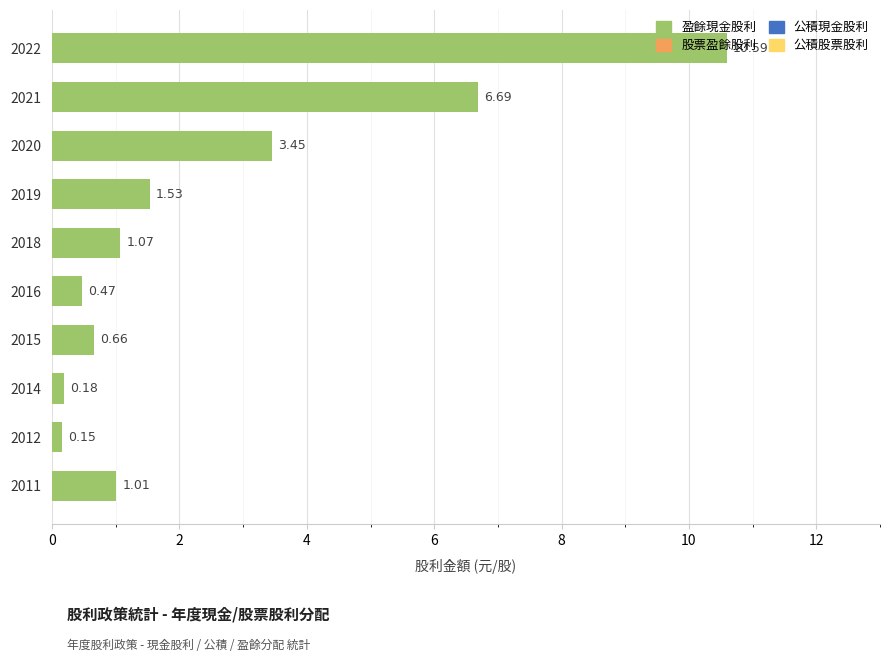

List the labels in order of value, smallest first.

2012, 2014, 2016, 2015, 2011, 2018, 2019, 2020, 2021, 2022